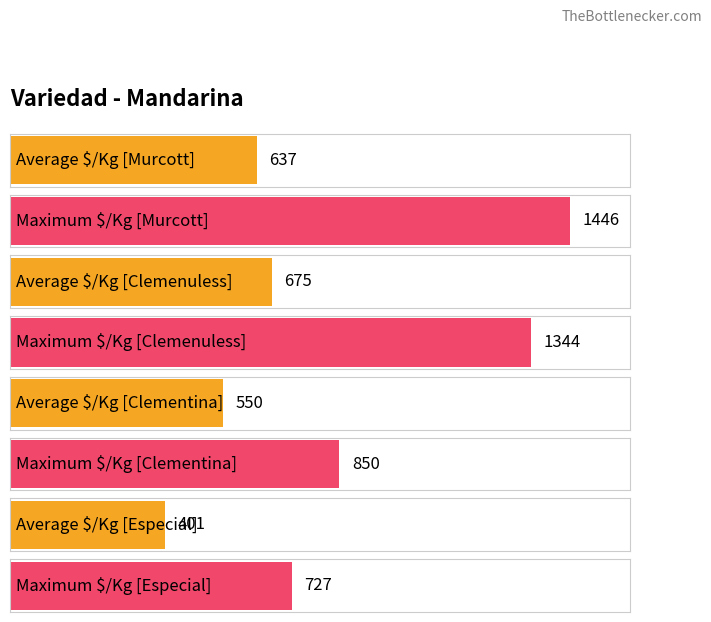

How many bars are there in each group?

2